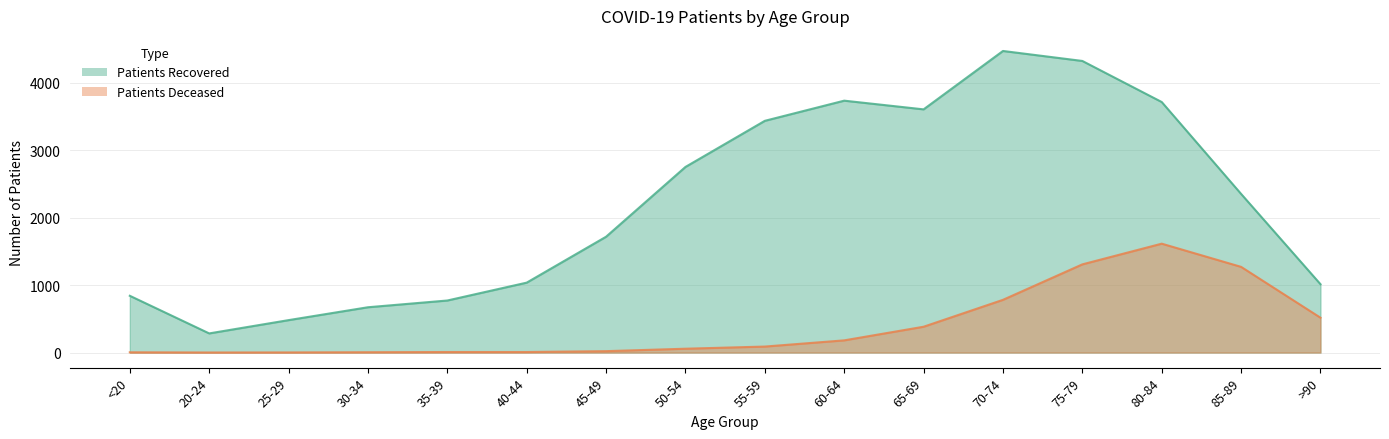

Count the number of categories in the chart.

16